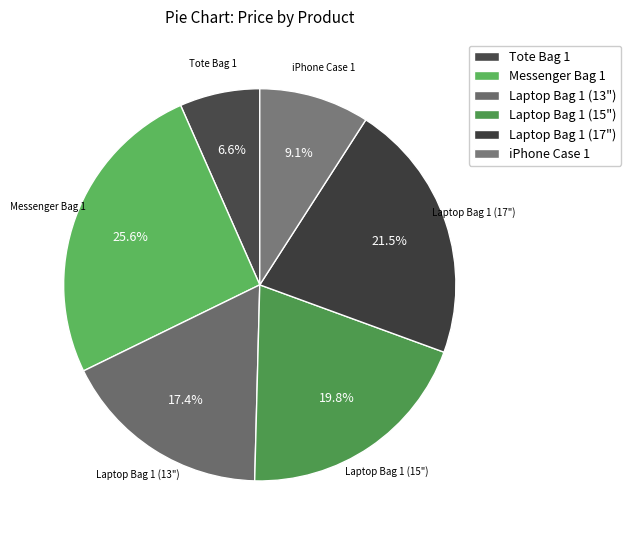

Which category has the biggest portion of the pie?

Messenger Bag 1